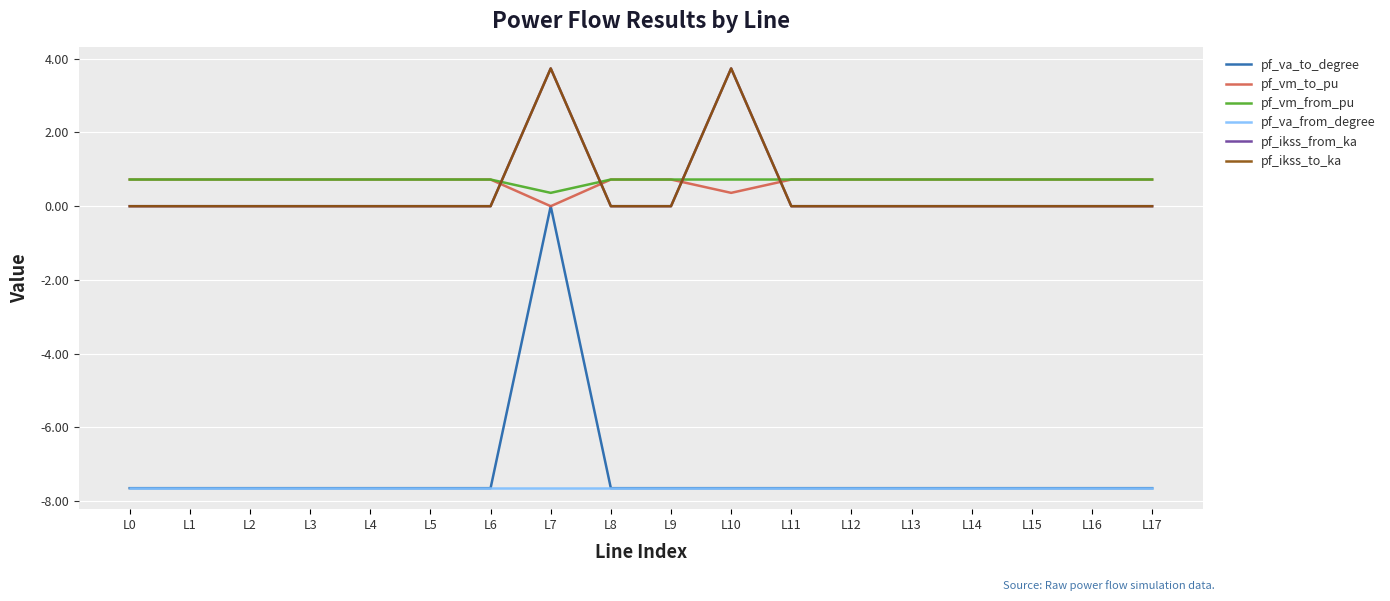

Does the chart have visible grid lines?

Yes